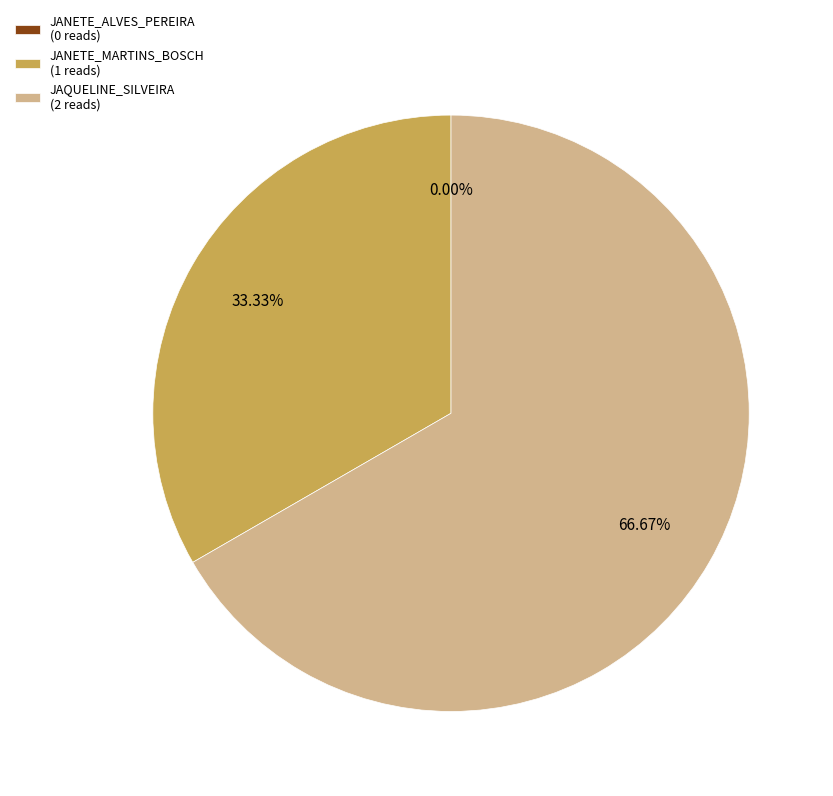

Is it true that JANETE_ALVES_PEREIRA is 0% of the pie?

True